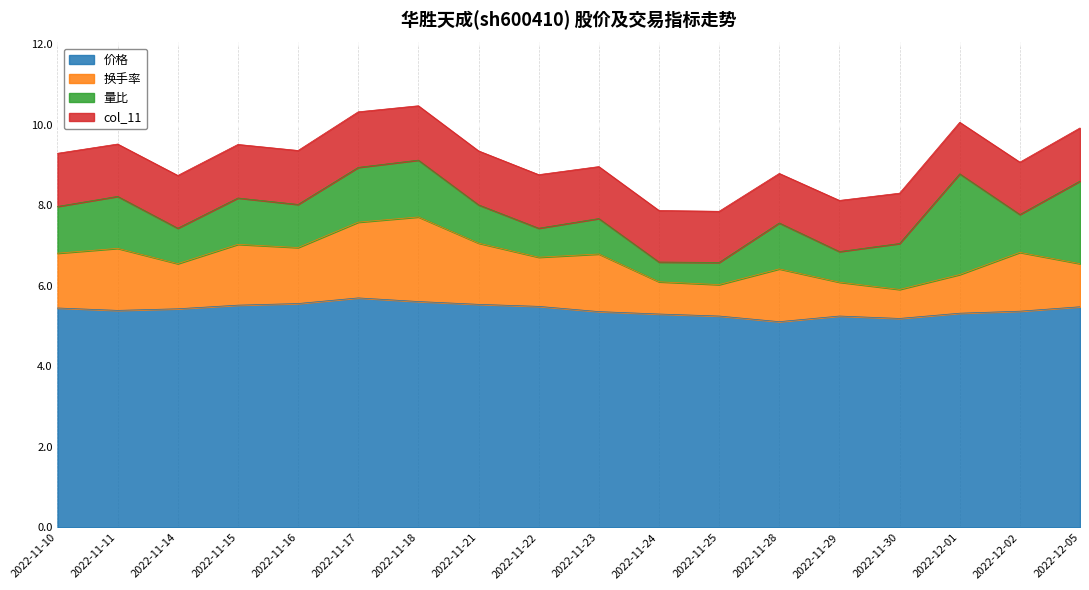

What is the sum of all 价格 values?

97.3